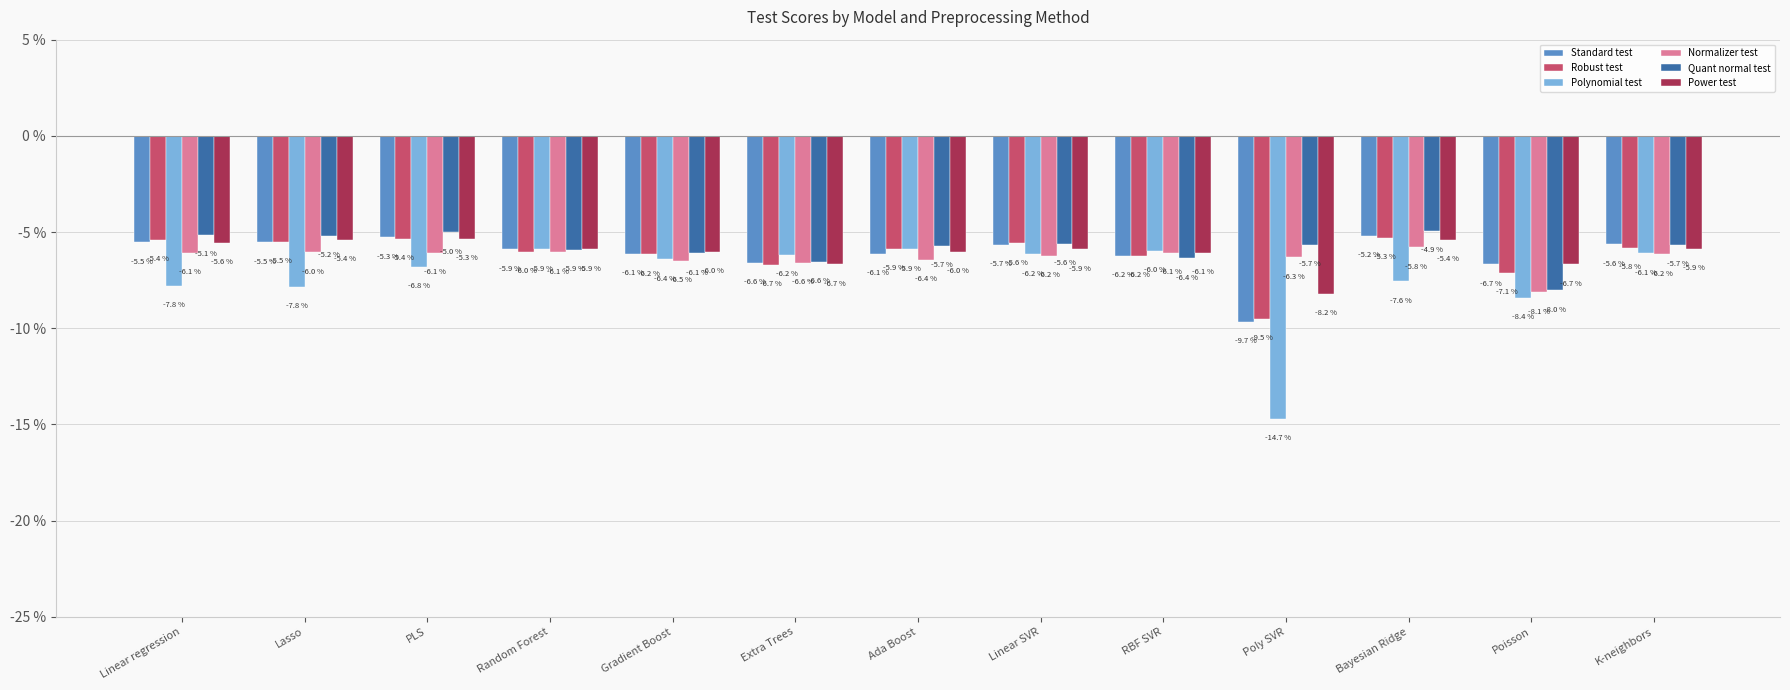

What are all the series names shown in the legend?

Standard test, Robust test, Polynomial test, Normalizer test, Quant normal test, Power test